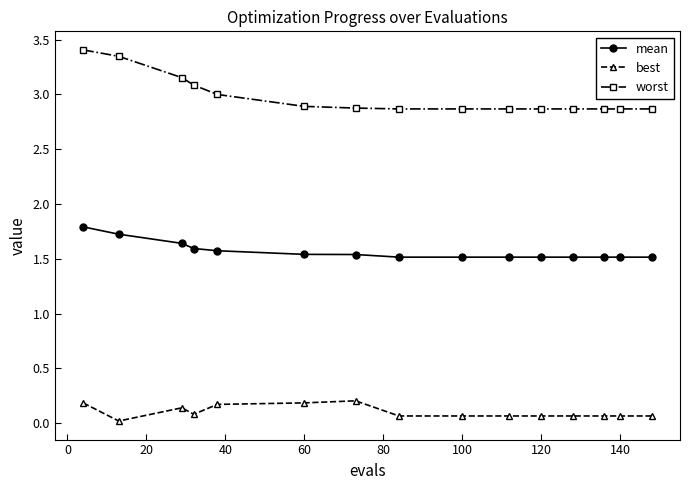

At how many categories does at least one series exceed 1?

15